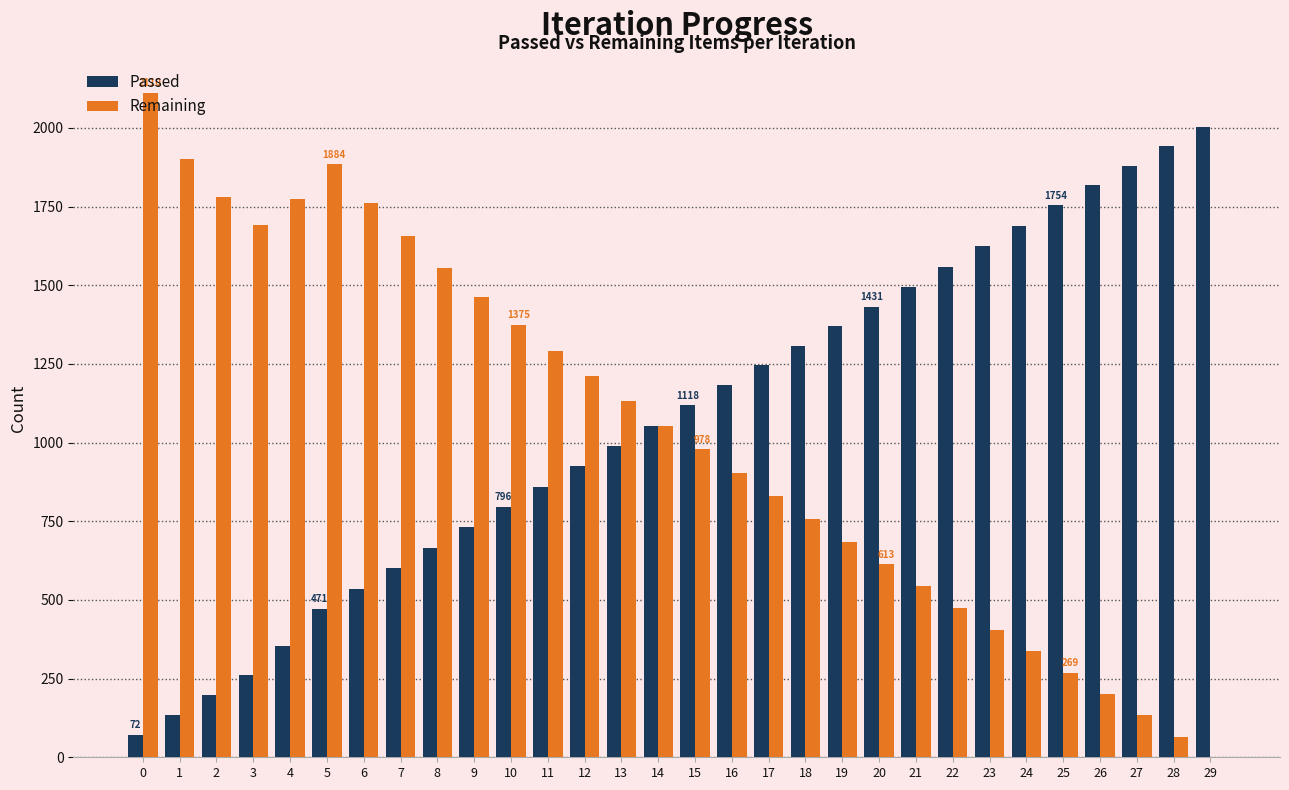

What are all the series names shown in the legend?

Passed, Remaining